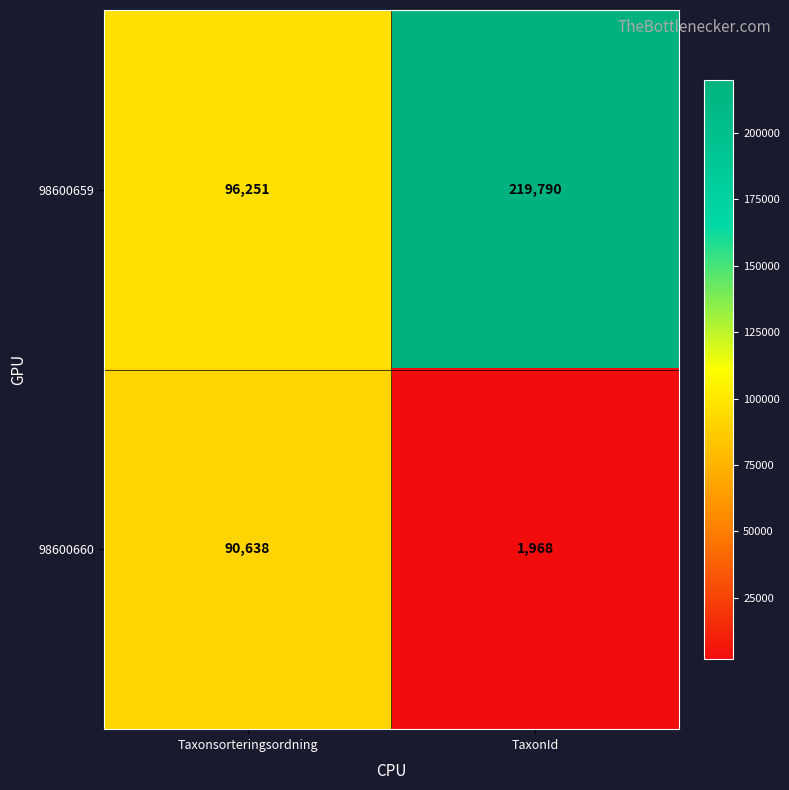

Which series changed the most between Taxonsorteringsordning and TaxonId?

98600659